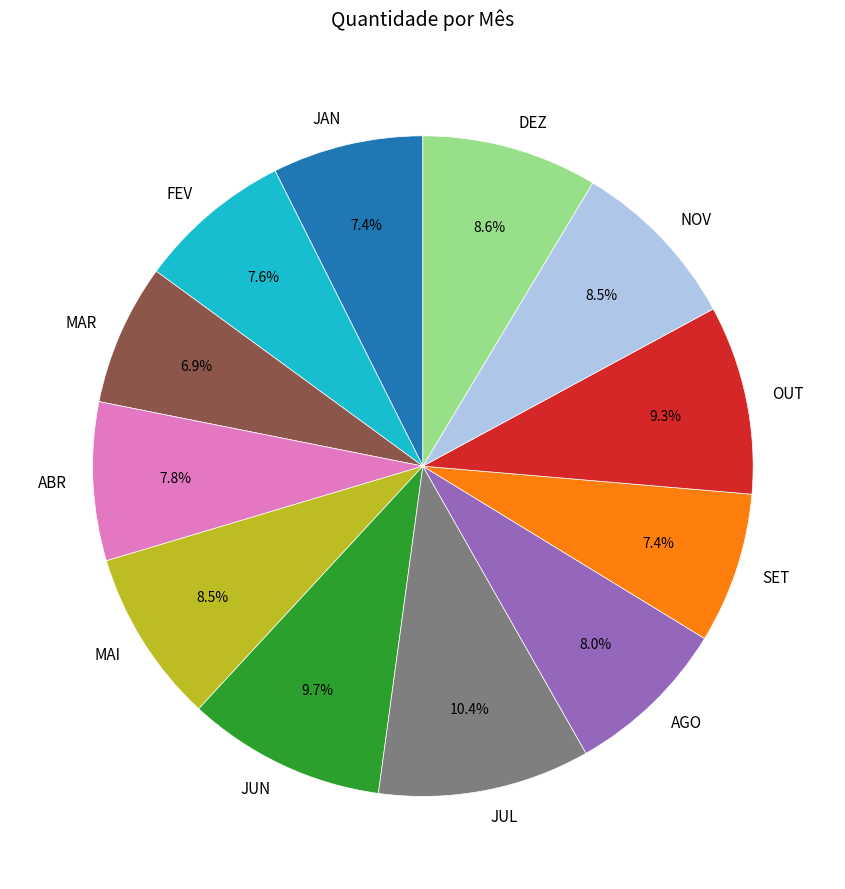

Which category has the biggest portion of the pie?

JUL